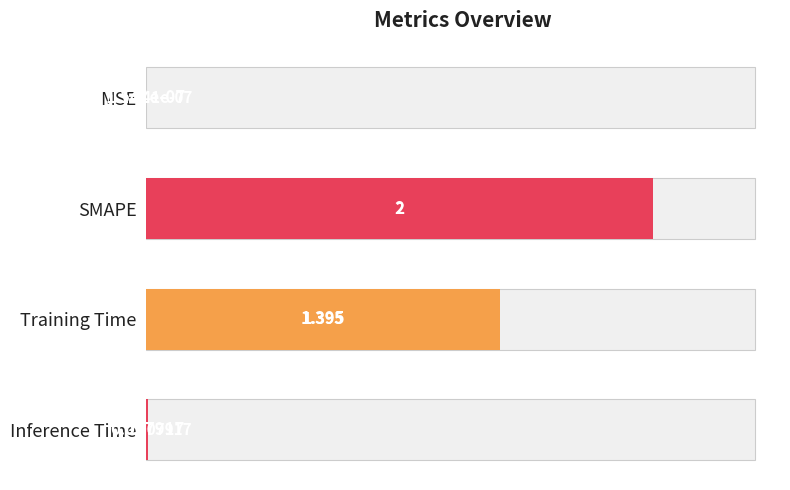

Does the chart contain stacked bars?

No